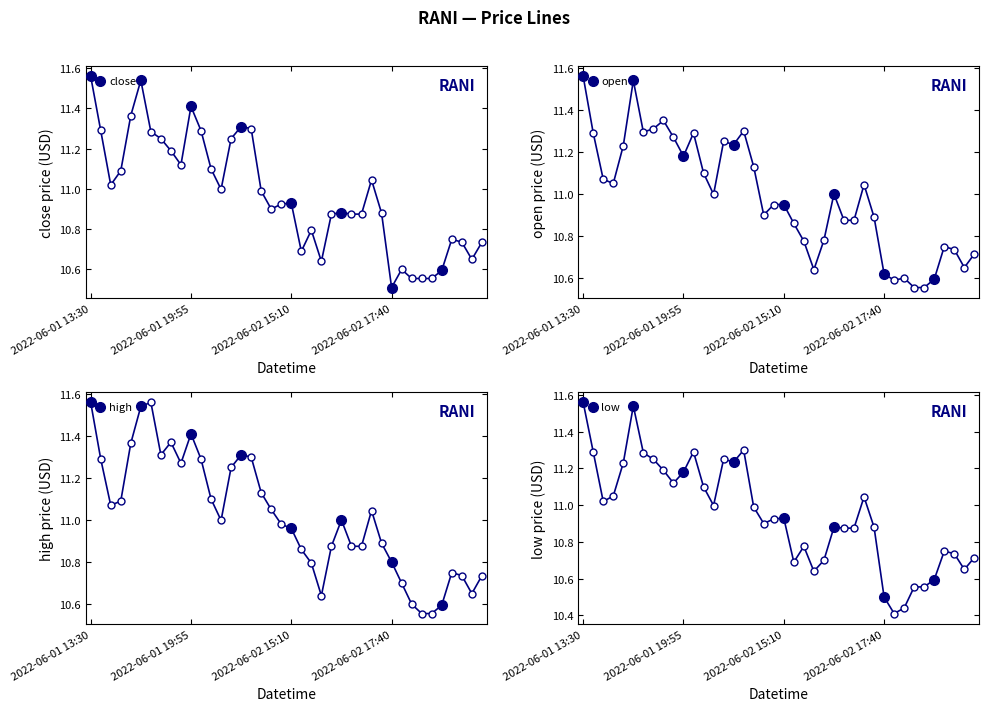

What are all the series names shown in the legend?

close, open, high, low